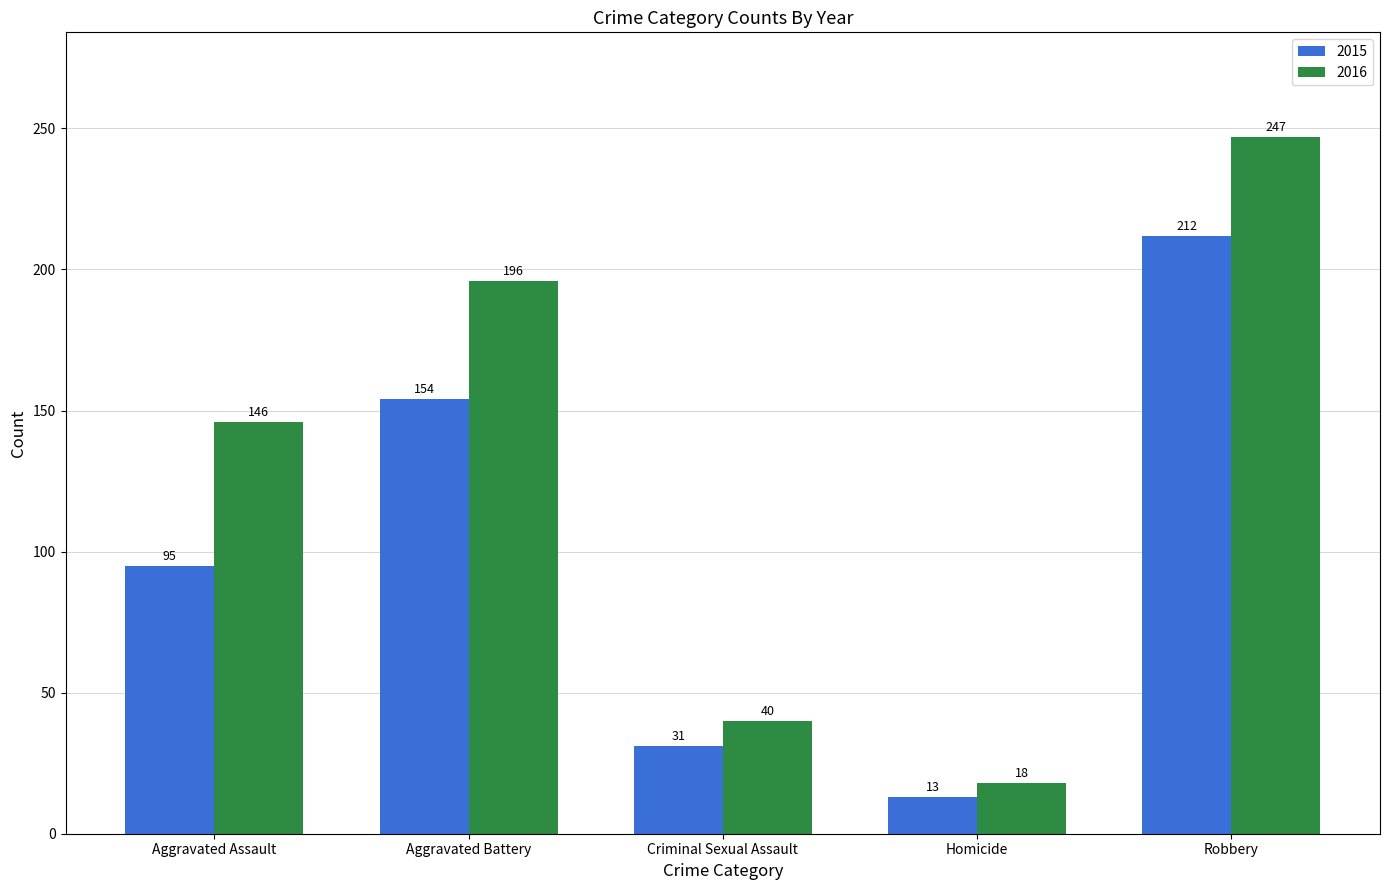

Rank the series by their maximum value, from highest to lowest.

2016, 2015